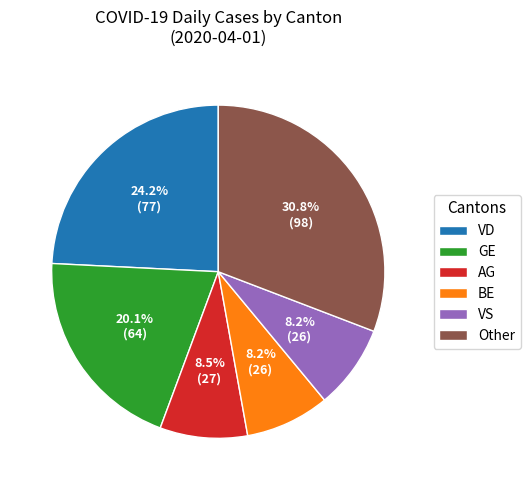

What portion of the pie excludes VD?

75.8%